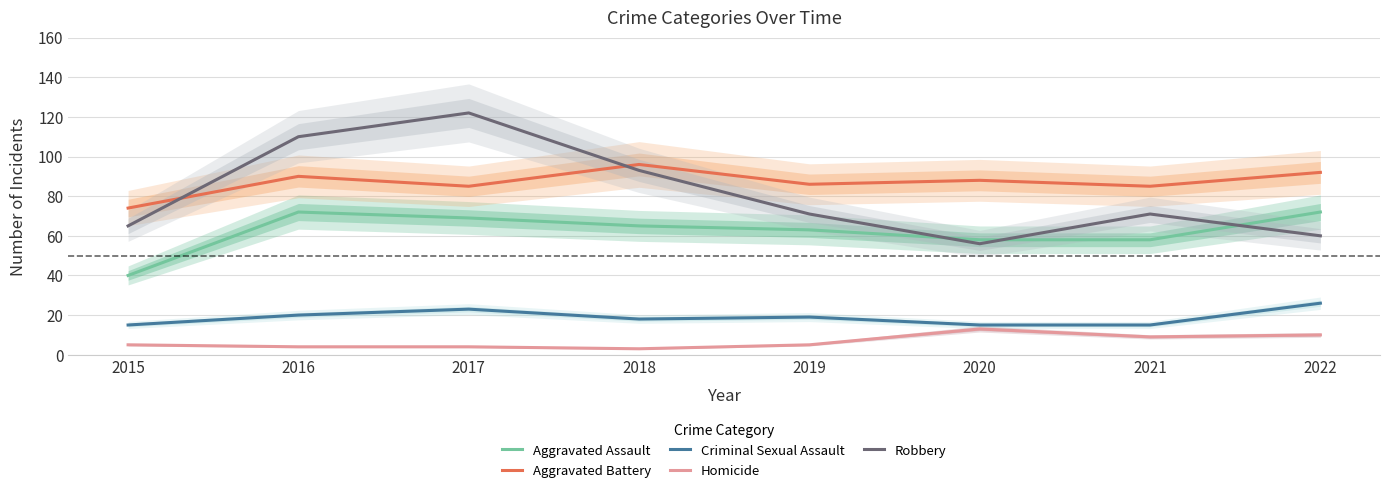

Rank the categories by Criminal Sexual Assault value from lowest to highest.

2015, 2020, 2021, 2018, 2019, 2016, 2017, 2022